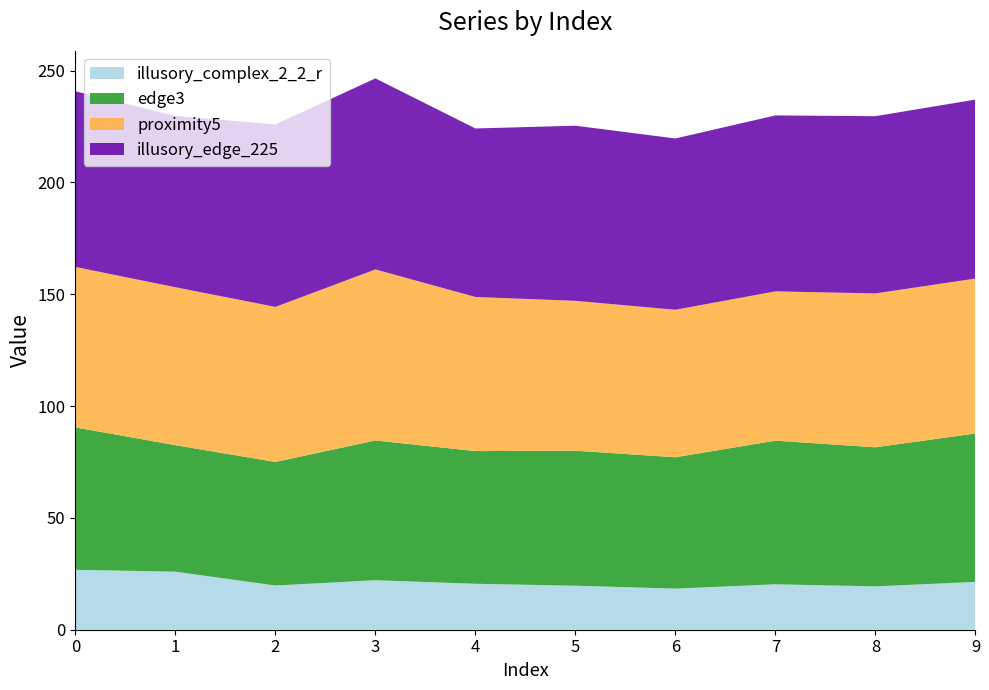

Reading right to left, transcribe all the data shown in this chart.

illusory_complex_2_2_r: 21.4	19.4	20.3	18.4	19.7	20.5	22.1	19.8	25.9	26.8
edge3: 66.3	62.2	64.2	58.7	60.4	59.3	62.5	55.2	56.5	63.7
proximity5: 69.3	68.8	66.8	65.9	67.0	68.9	76.5	69.3	70.6	71.7
illusory_edge_225: 80.0	79.2	78.7	76.6	78.3	75.3	85.4	81.6	76.5	78.5